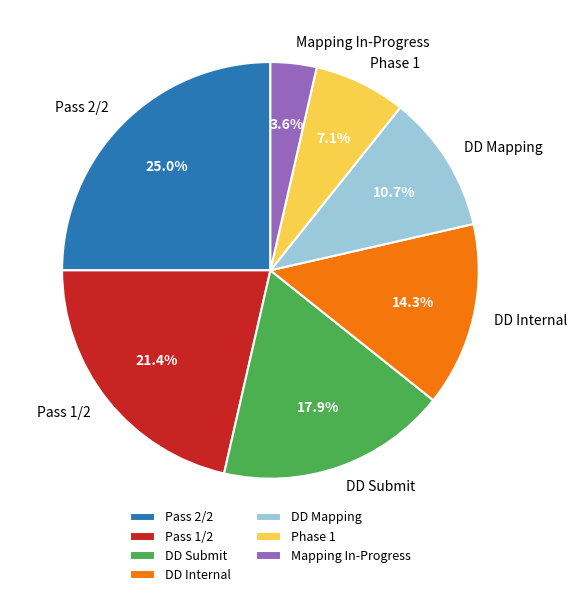

What percentage is NOT represented by Phase 1?

92.9%